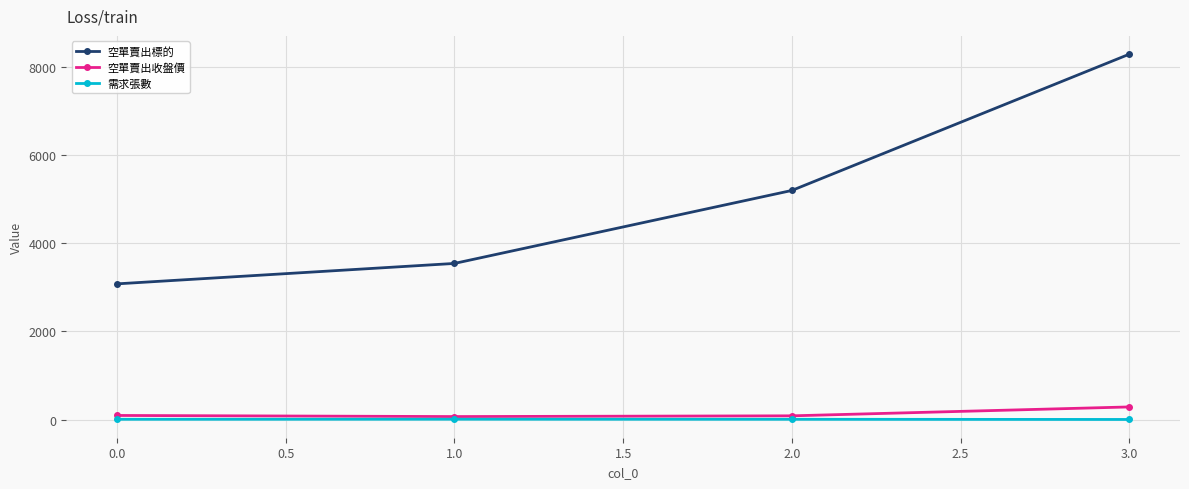

True or false: 空單賣出標的 has more than 1 interior local peaks.

False